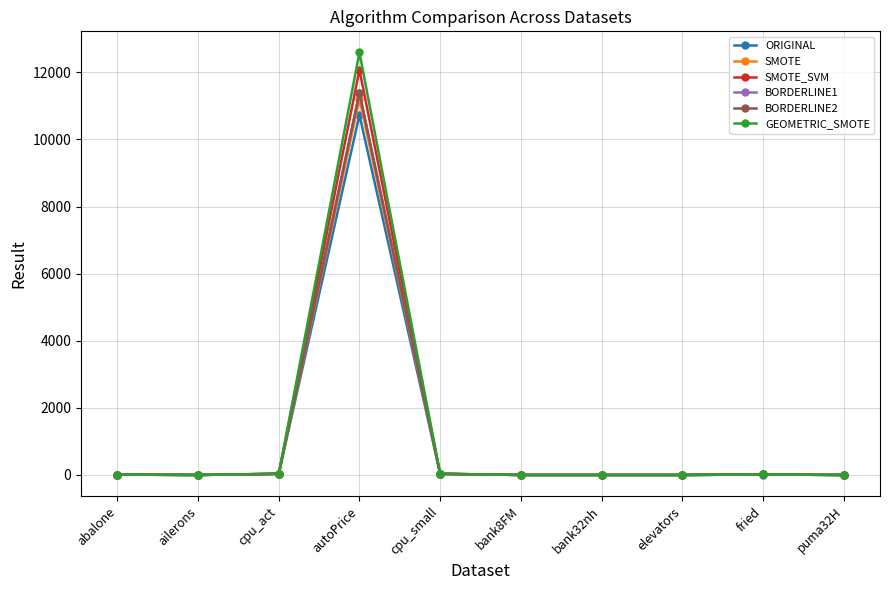

Which series has the widest spread of values?

GEOMETRIC_SMOTE